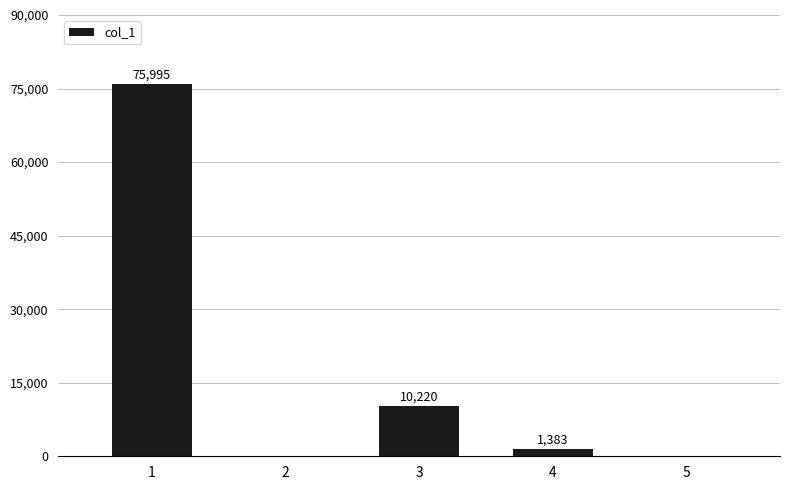

What is the greatest value displayed?

75995